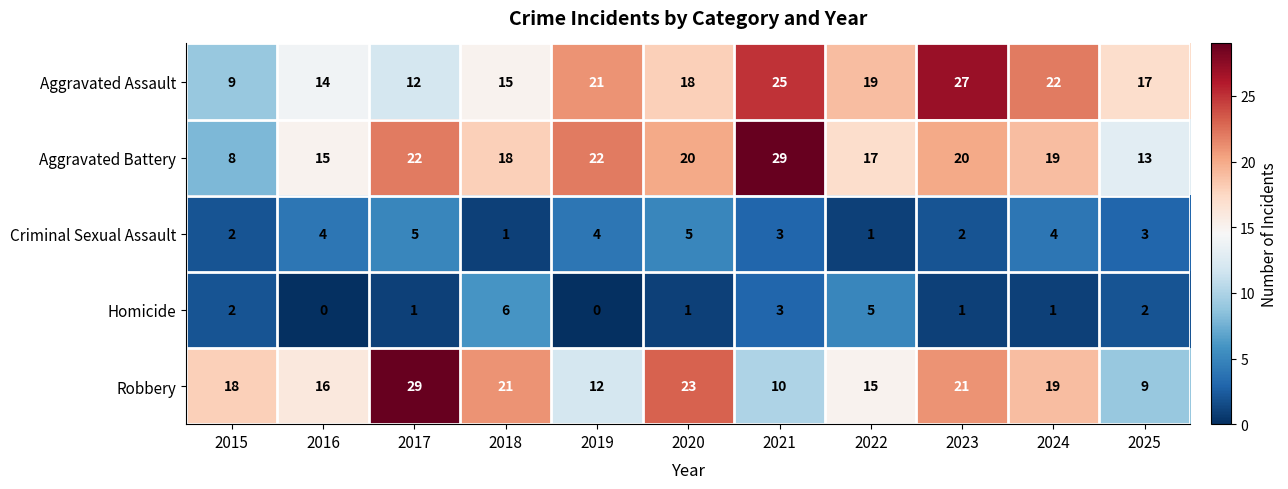

At which label is Aggravated Battery closest to 18?

2018